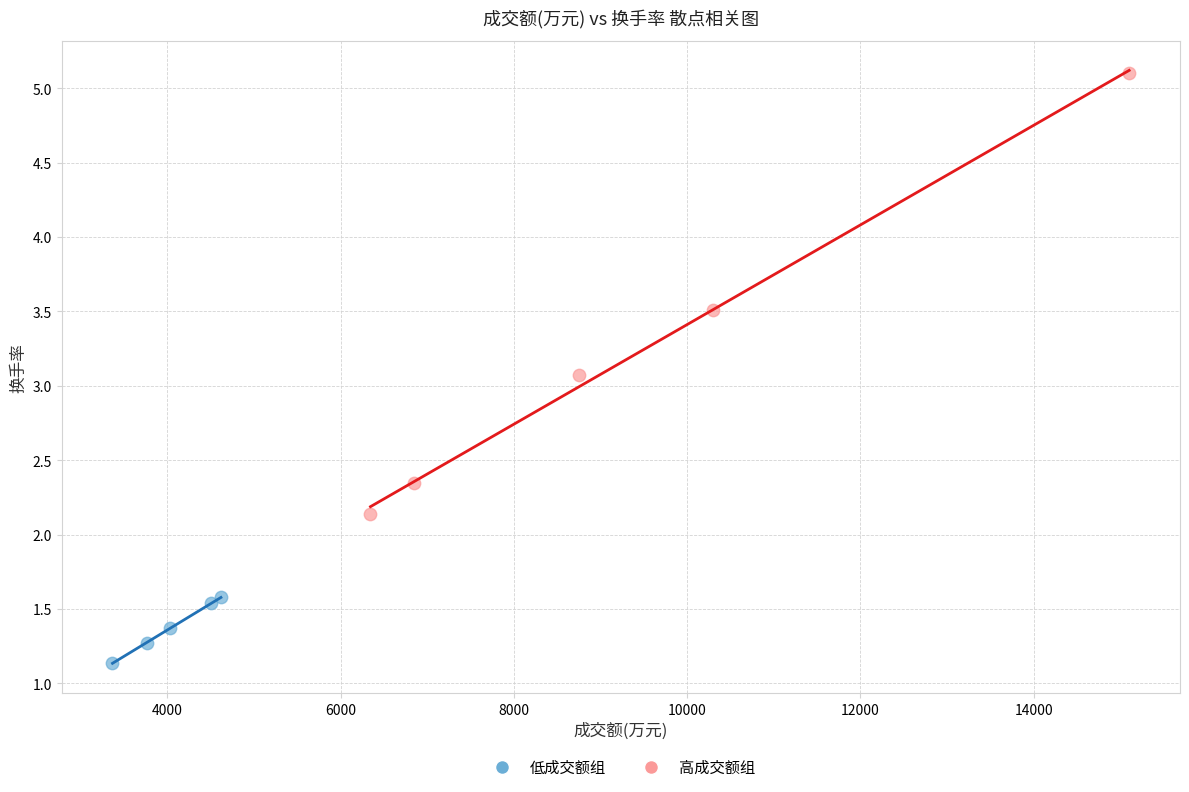

Which series reaches the maximum Y coordinate?

高成交额组